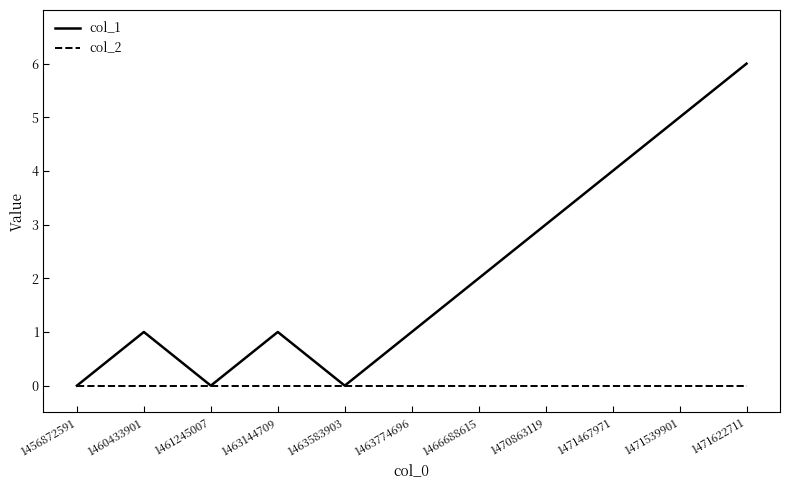

Reading left to right, extract all data points from this chart.

col_1: 0	1	0	1	0	1	2	3	4	5	6
col_2: 0	0	0	0	0	0	0	0	0	0	0